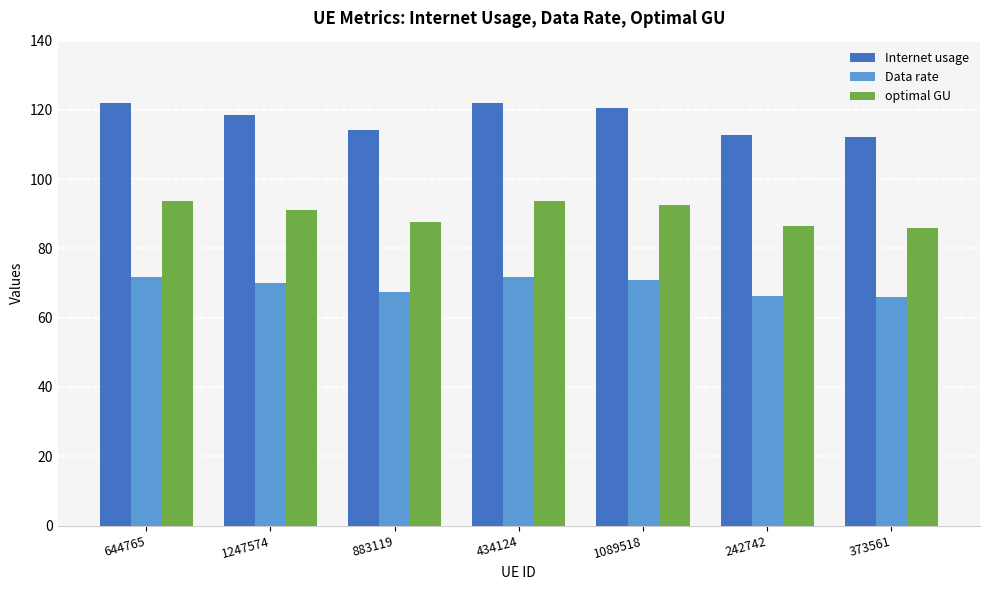

Which series has the largest range (max minus min)?

Internet usage